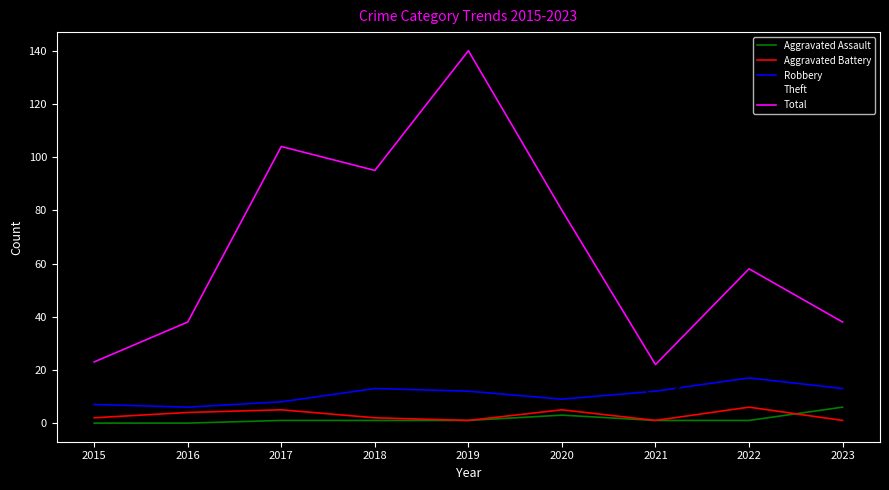

What is the difference between the maximum and minimum values in the Aggravated Battery series?

5